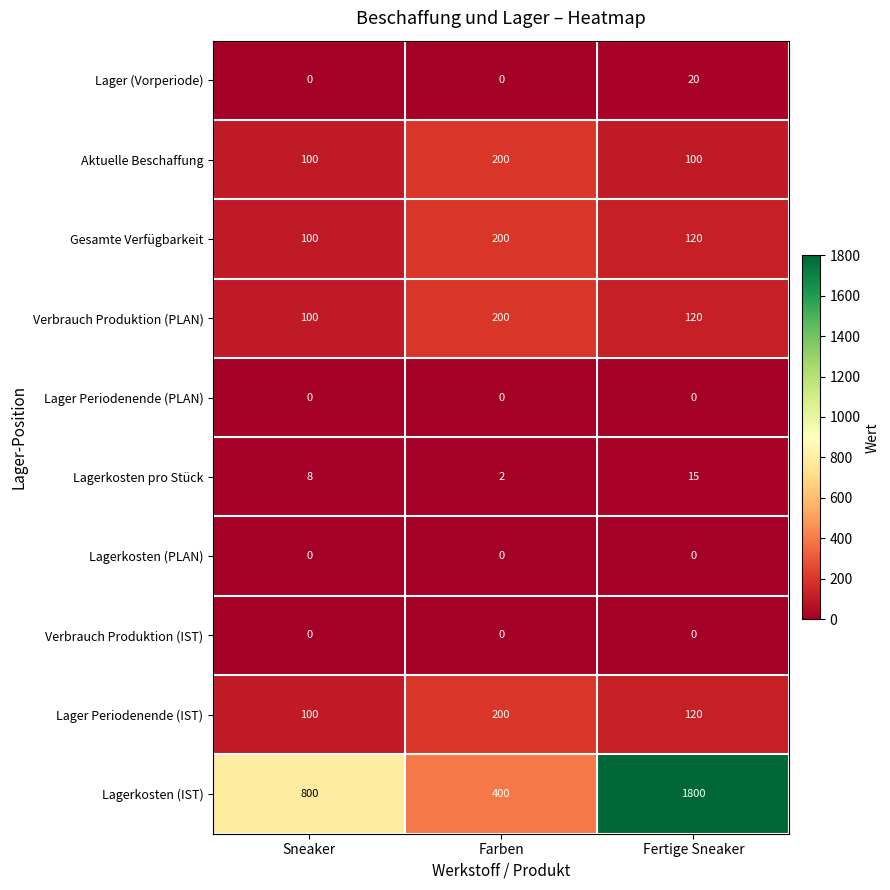

What is the difference between the Lagerkosten pro Stück values at Sneaker and Fertige Sneaker?

7